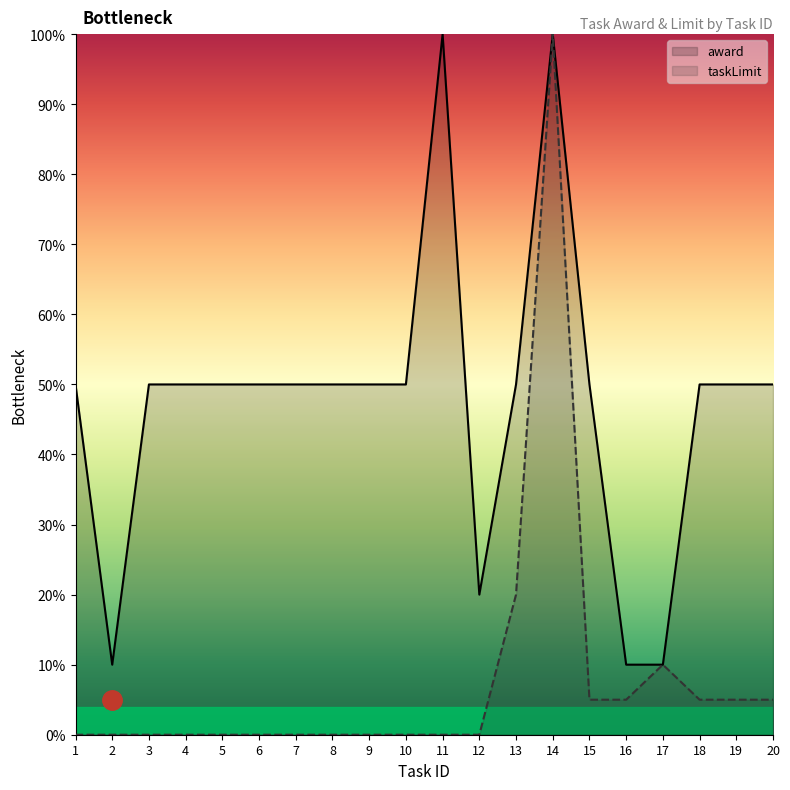

Does the chart display data point markers on the line(s)?

No